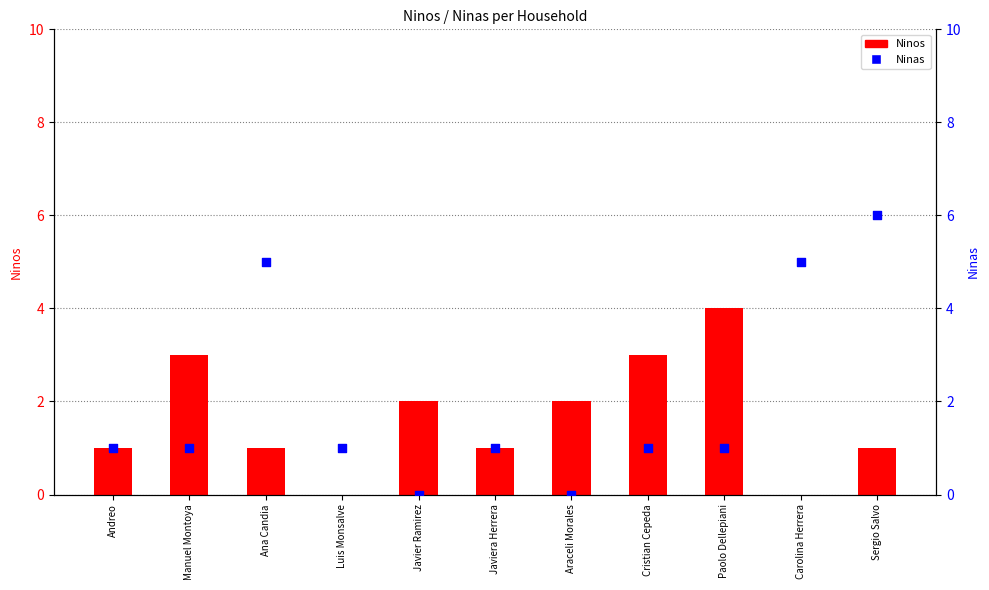

Which series contains the lowest Y value?

Ninos